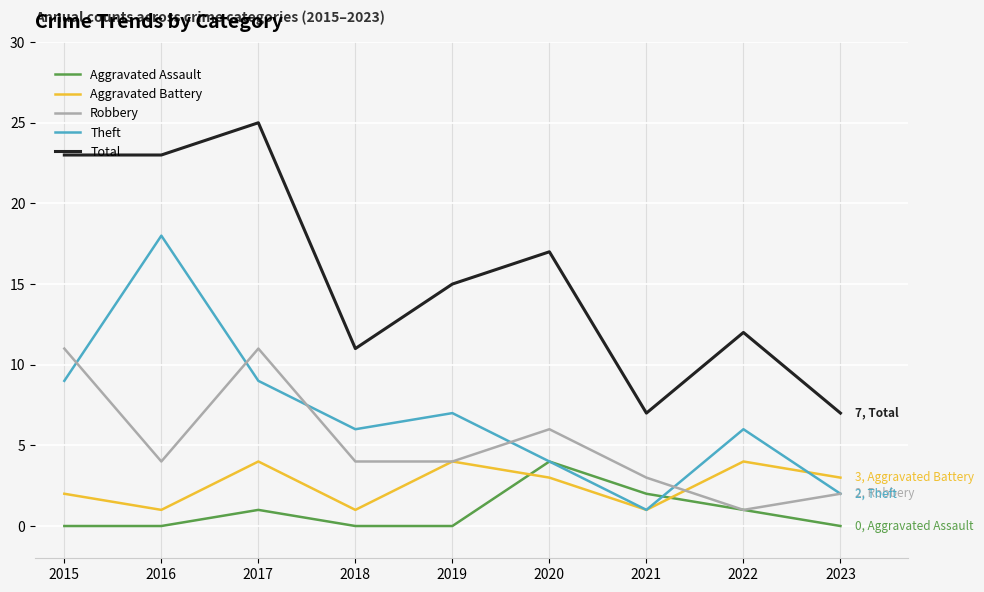

At which category does Theft reach its first local peak?

2016